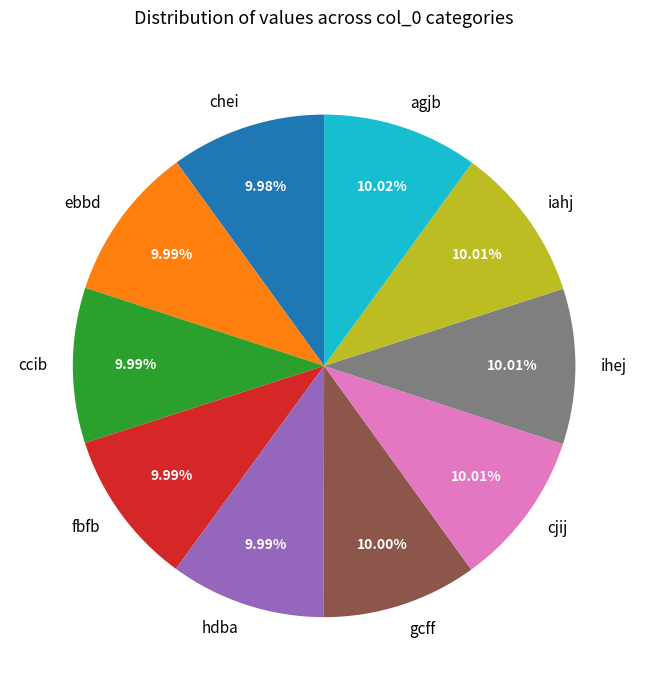

Does ccib account for over 50% of the chart?

No